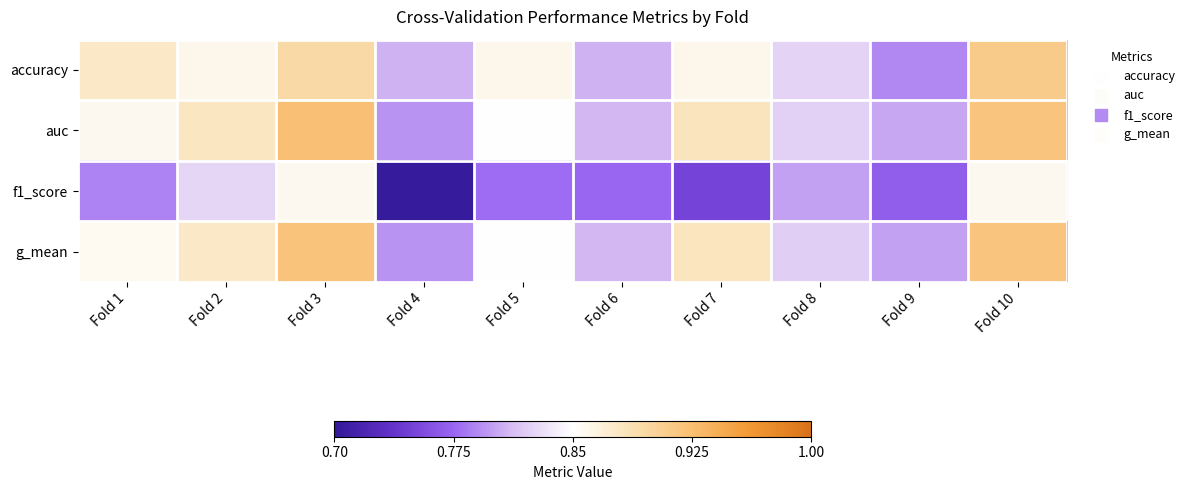

Count the number of categories in the chart.

10